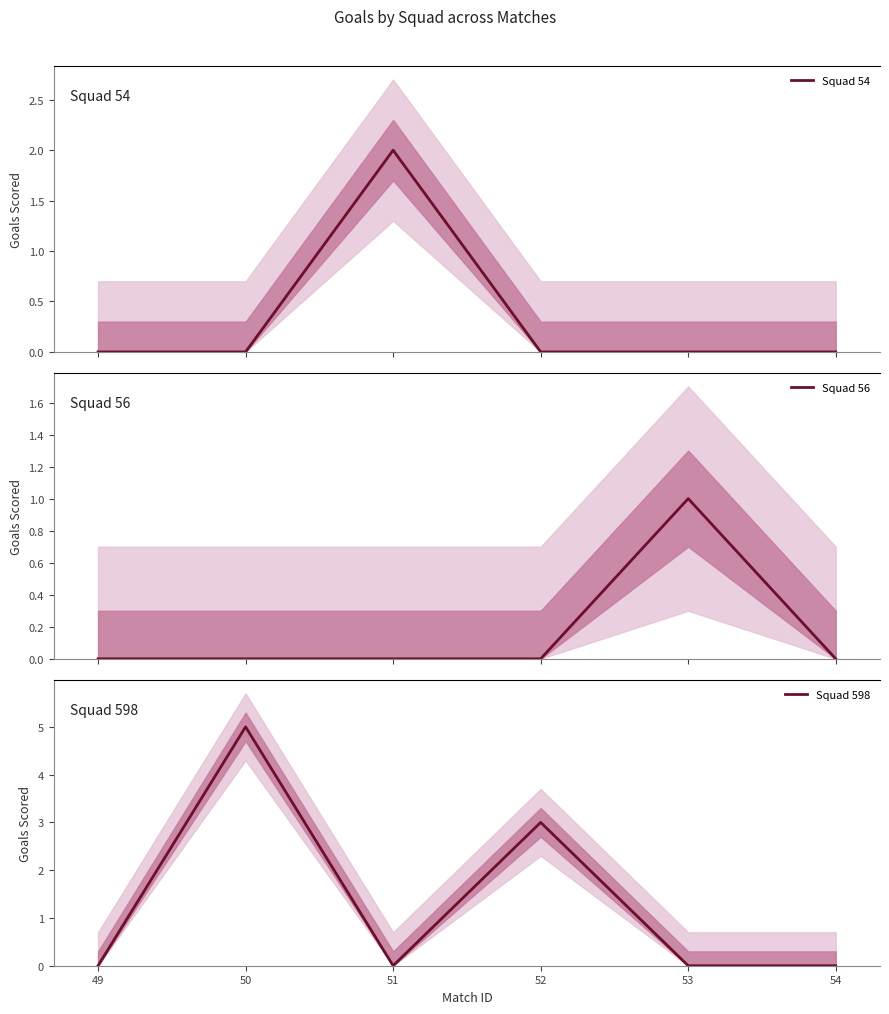

Rank the categories by Squad 598 value from lowest to highest.

49, 51, 53, 54, 52, 50